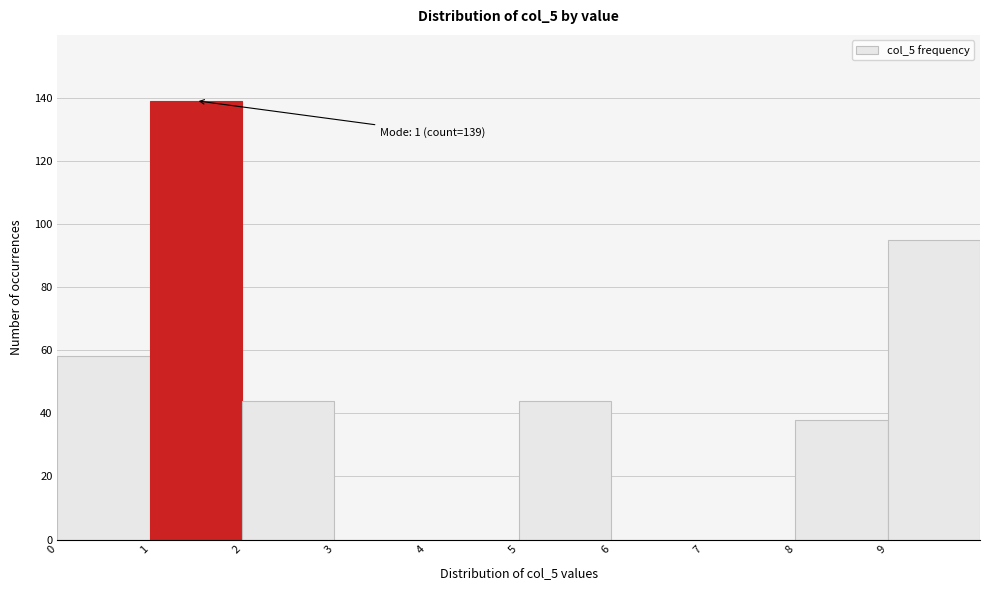

Which range on the x-axis has the tallest bar?

1 to 2